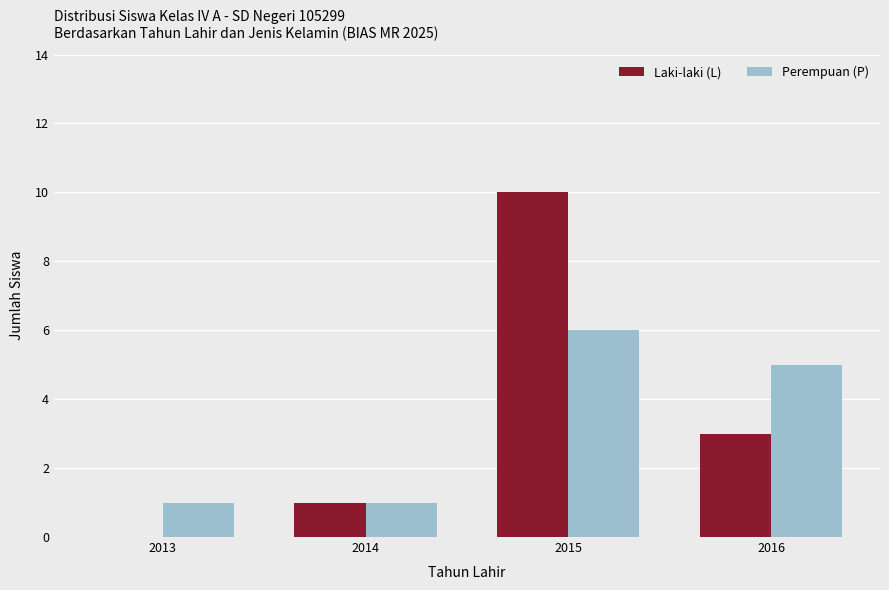

Count the number of categories in the chart.

4